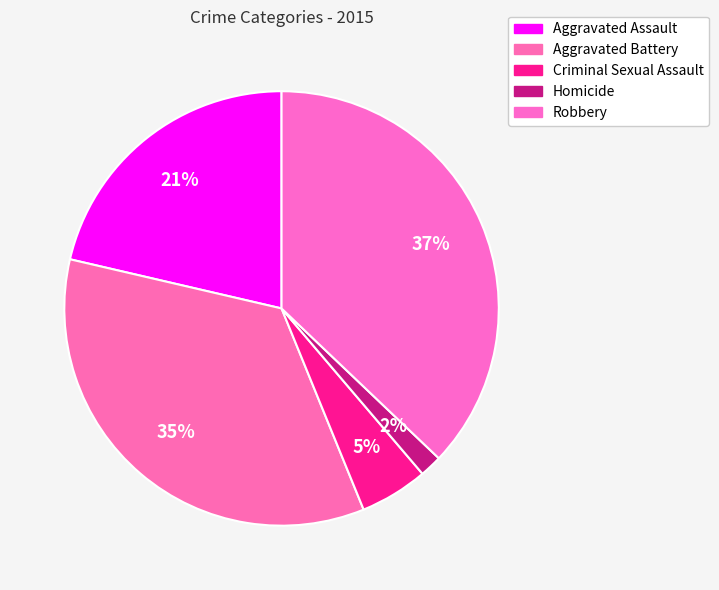

Rank the categories by value from highest to lowest.

Robbery, Aggravated Battery, Aggravated Assault, Criminal Sexual Assault, Homicide